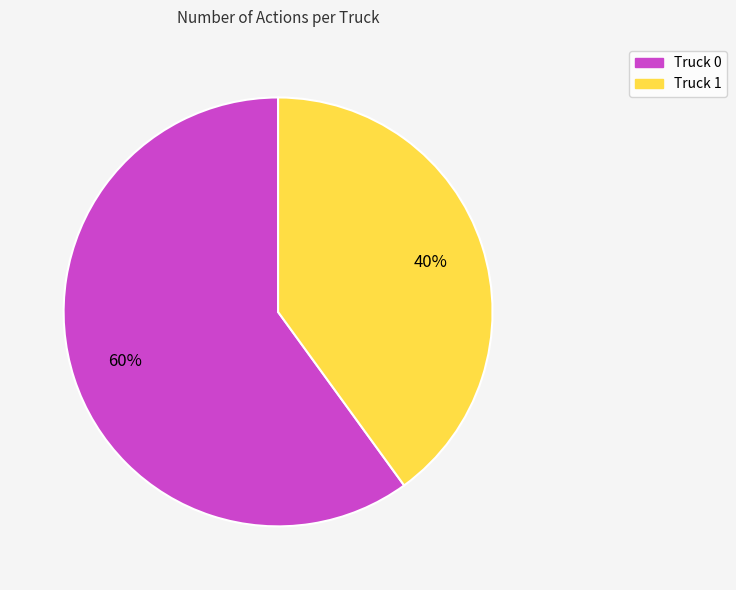

How many slices are in this pie chart?

2